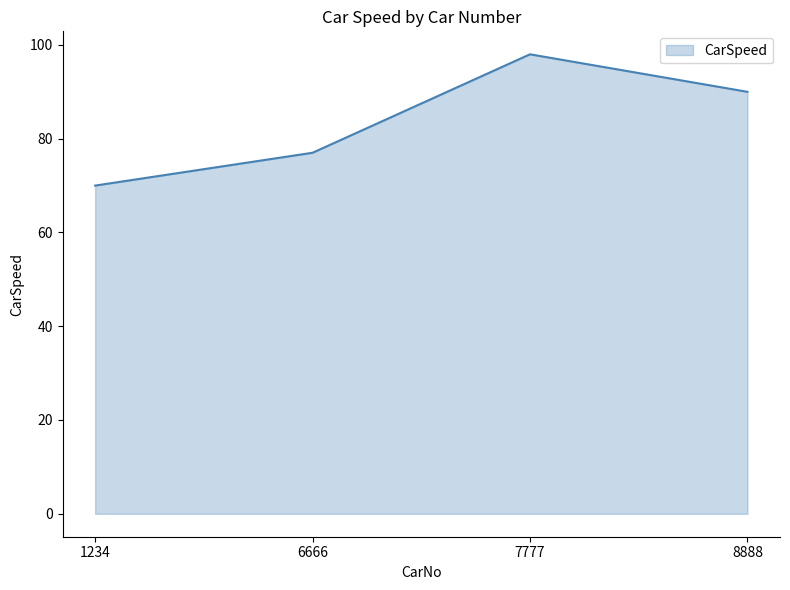

List the labels in order of value, smallest first.

1234, 6666, 8888, 7777